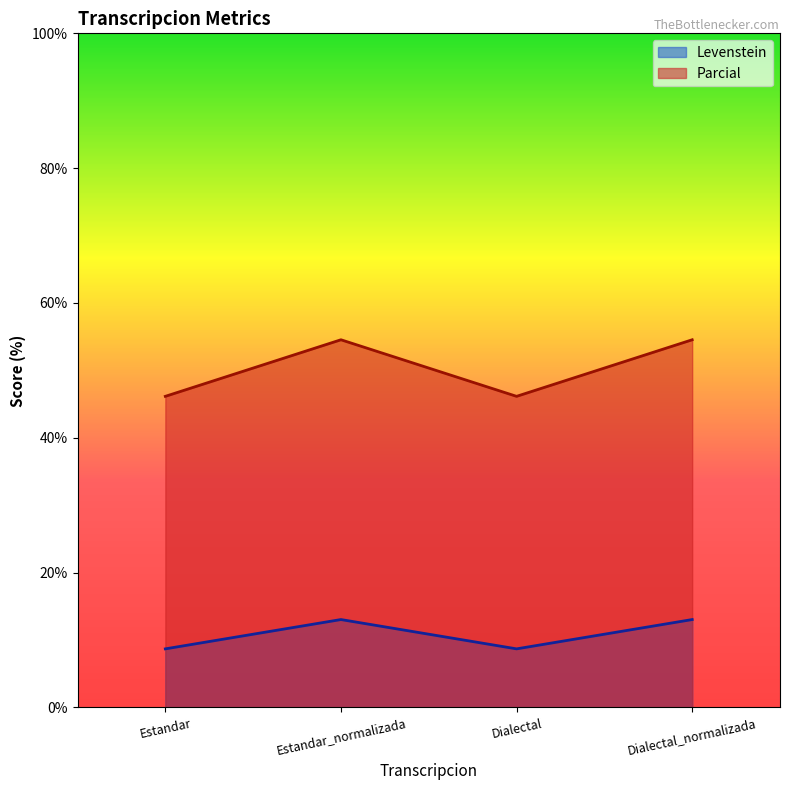

Rank the categories by Parcial value from highest to lowest.

Estandar_normalizada, Dialectal_normalizada, Estandar, Dialectal